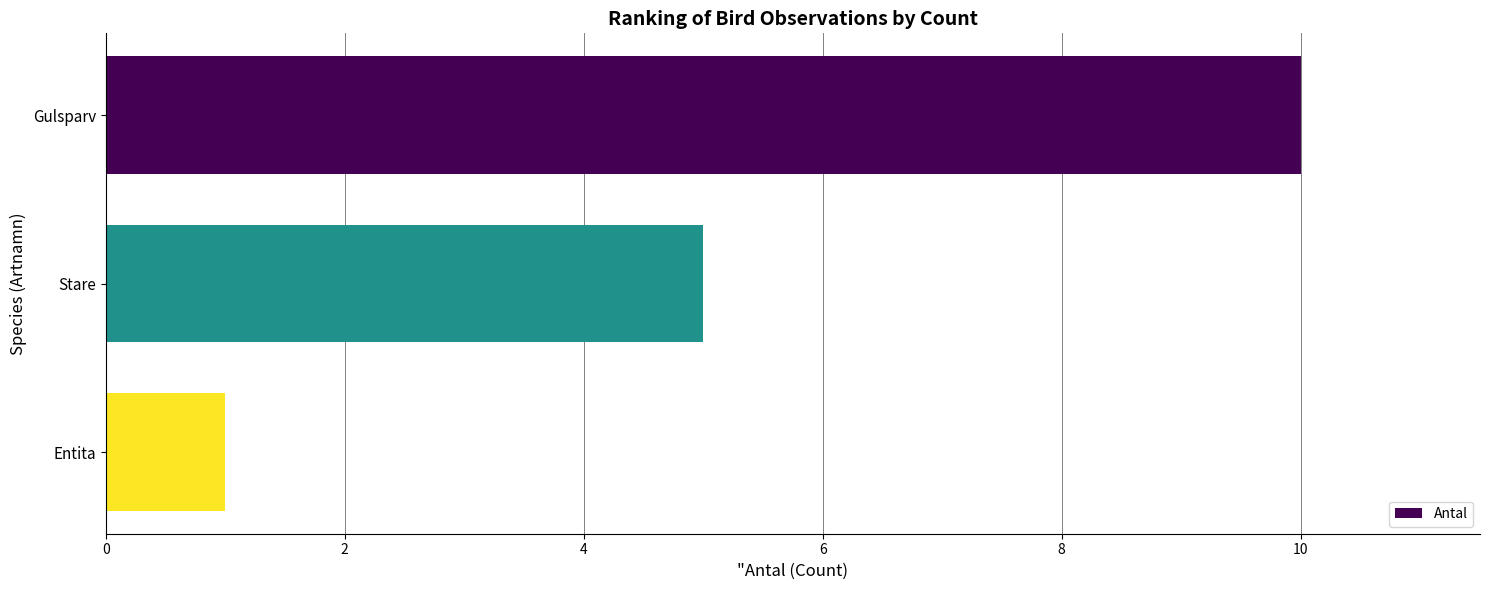

What is the average value?

5